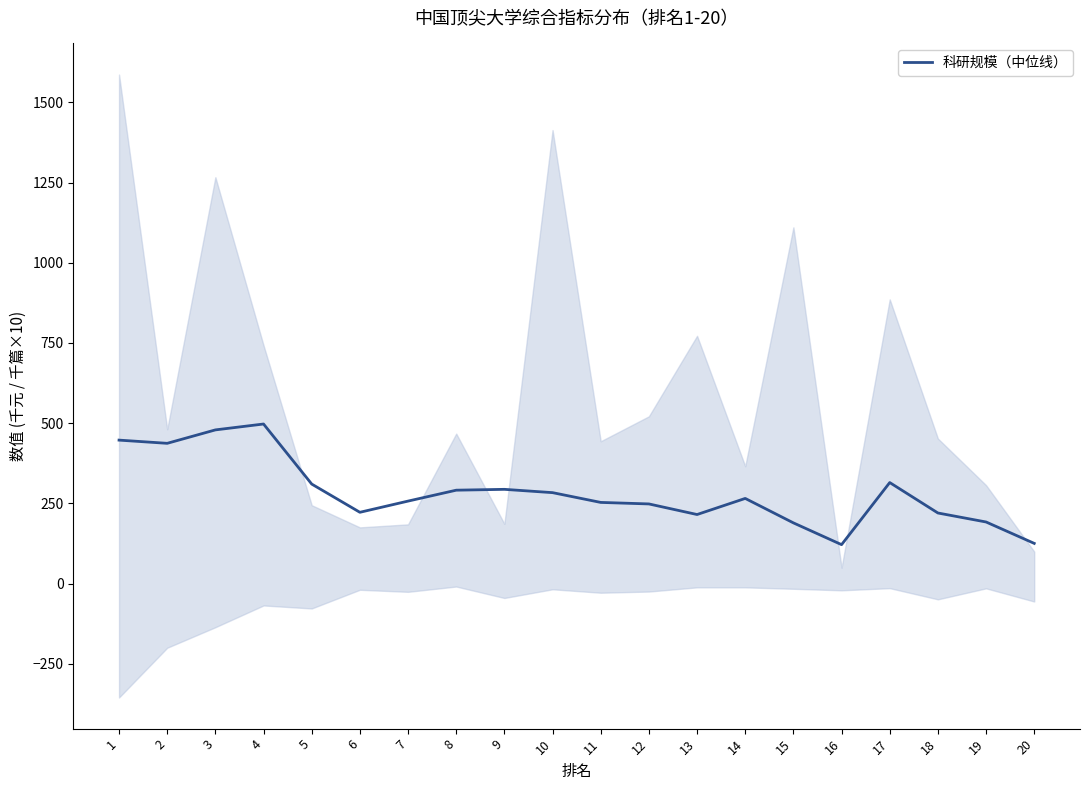

What is the difference between the maximum and minimum values?

375.9